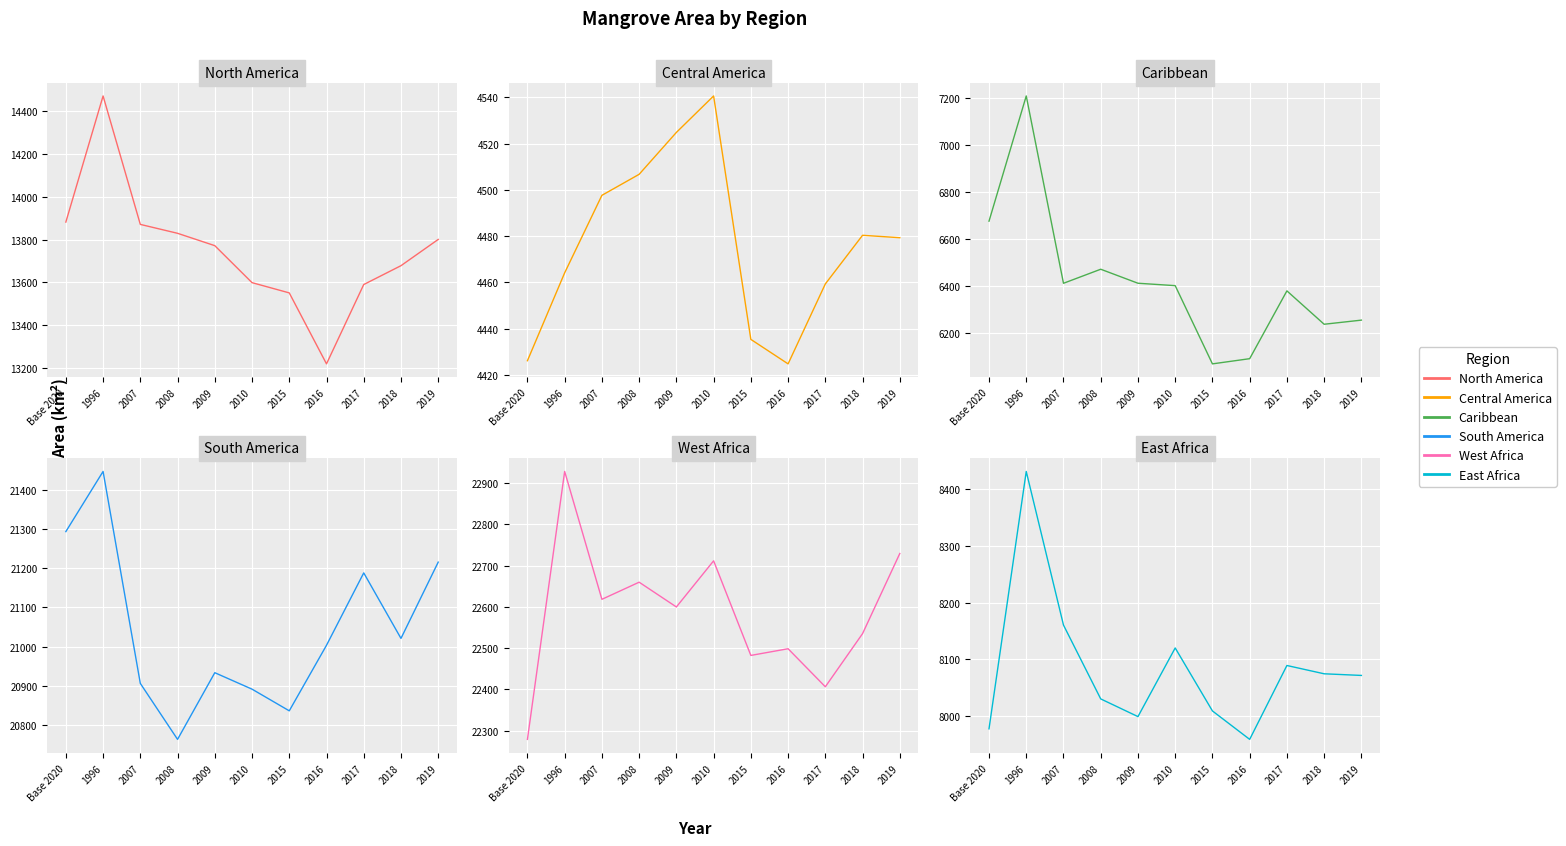

True or false: South America has more than 1 interior local peaks.

True